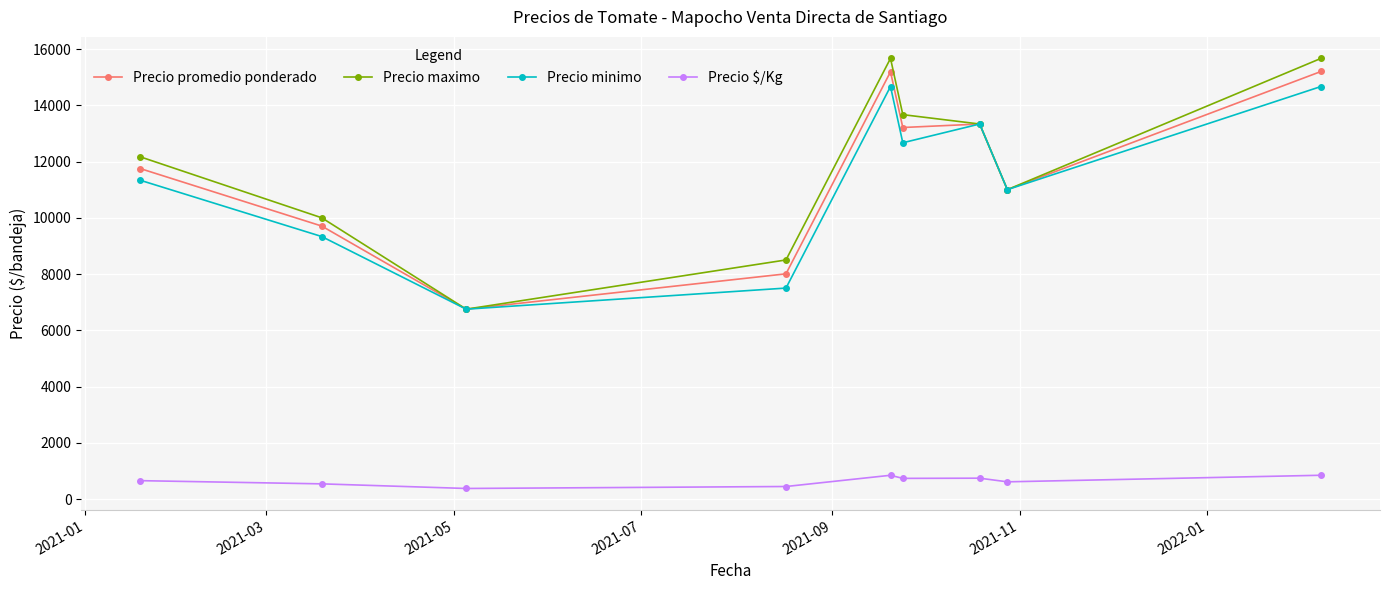

Does the chart display data point markers on the line(s)?

Yes